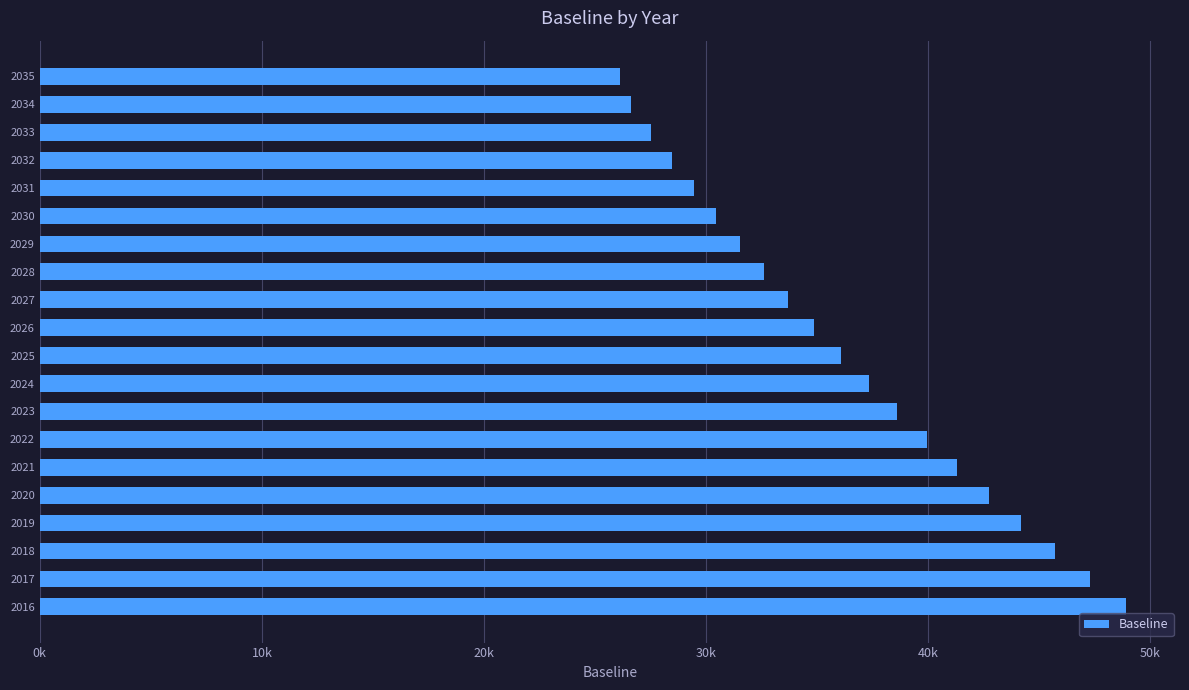

Does the chart contain any negative values?

No